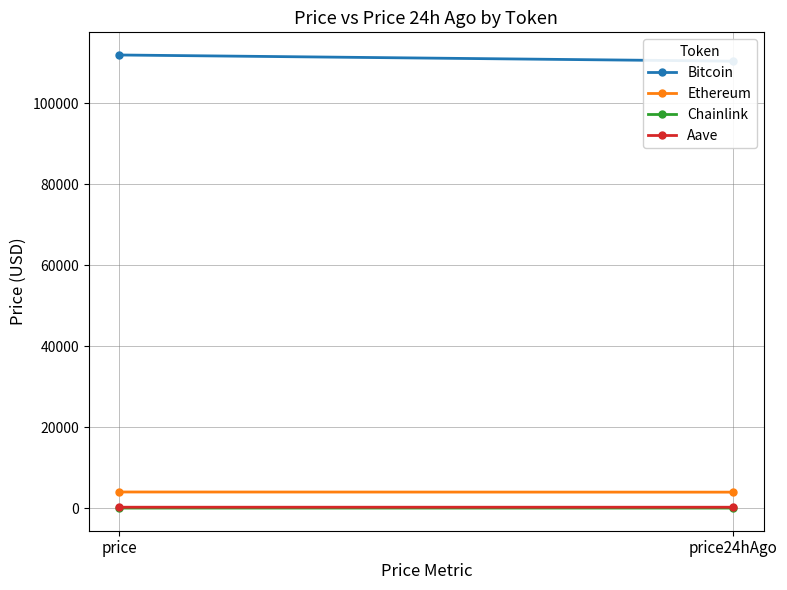

What is the average value of the Chainlink series?

18.4